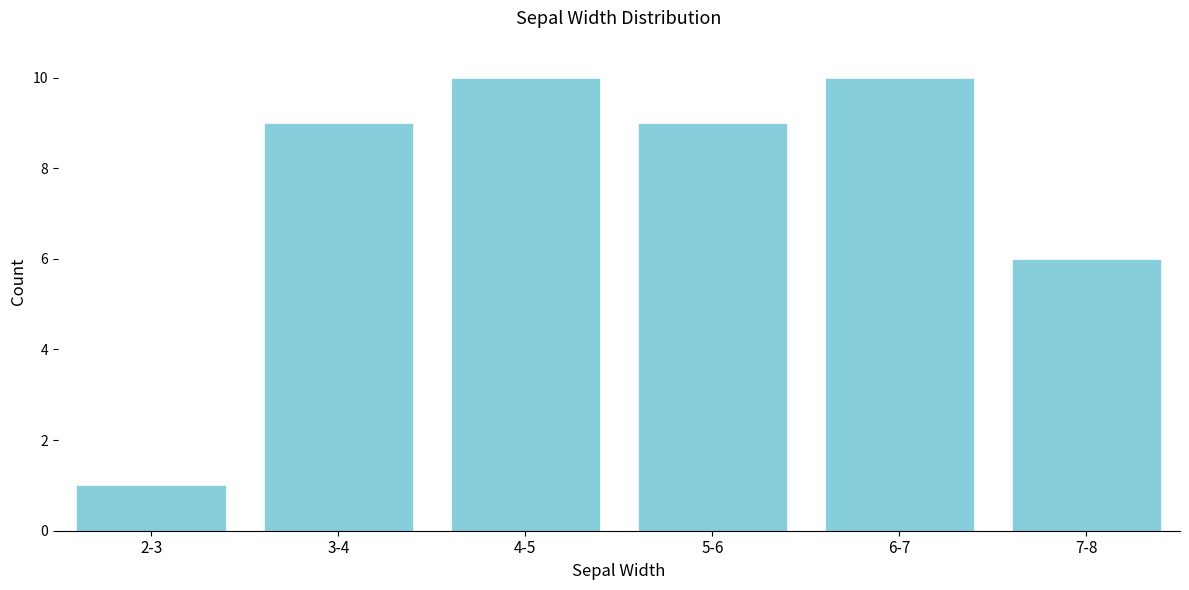

Reading left to right, extract all data points from this chart.

1	9	10	9	10	6